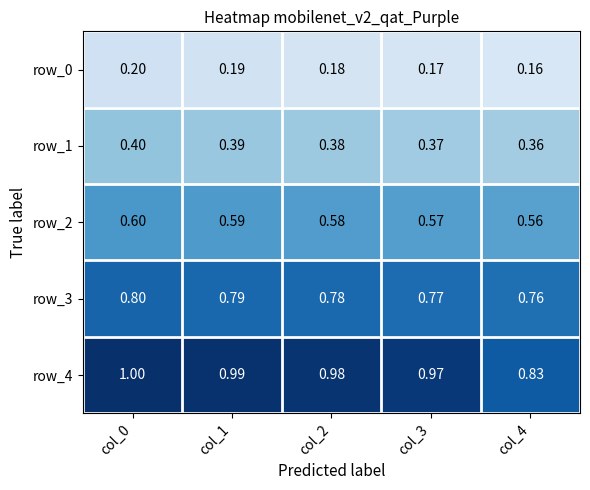

Is the value of row_3 at col_0 greater than the value of row_0 at col_1?

Yes